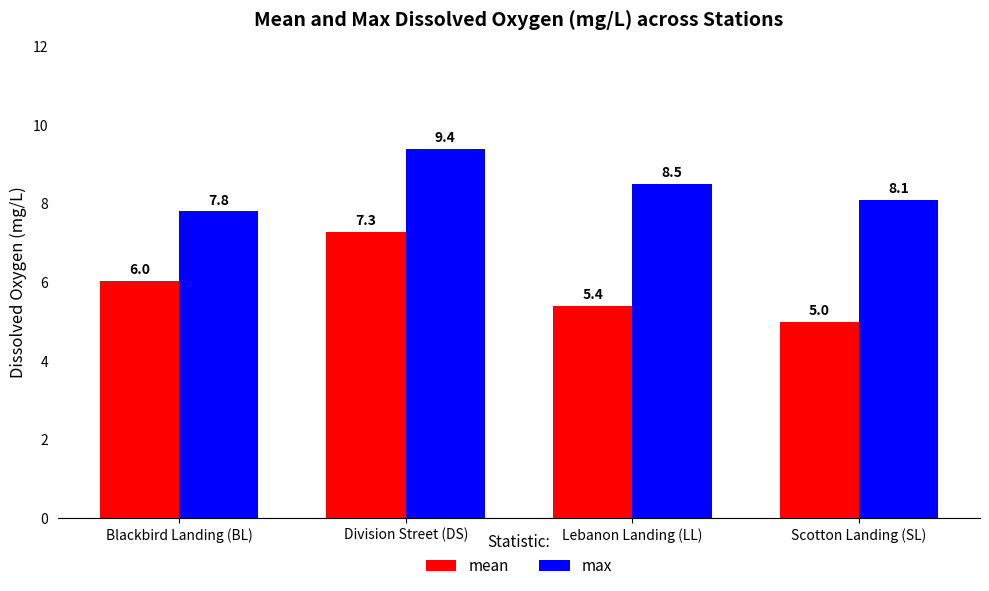

At which label is mean closest to 6?

Blackbird Landing (BL)